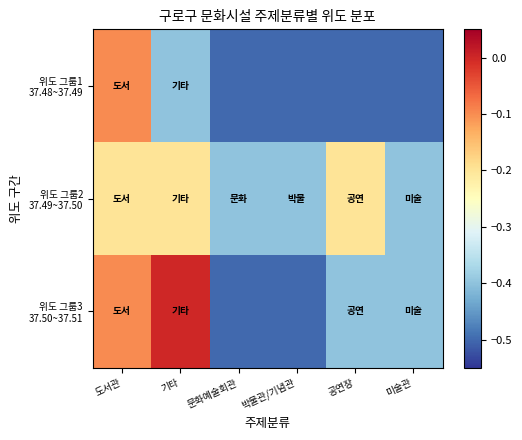

At which category does the chart reach its peak across all series?

기타